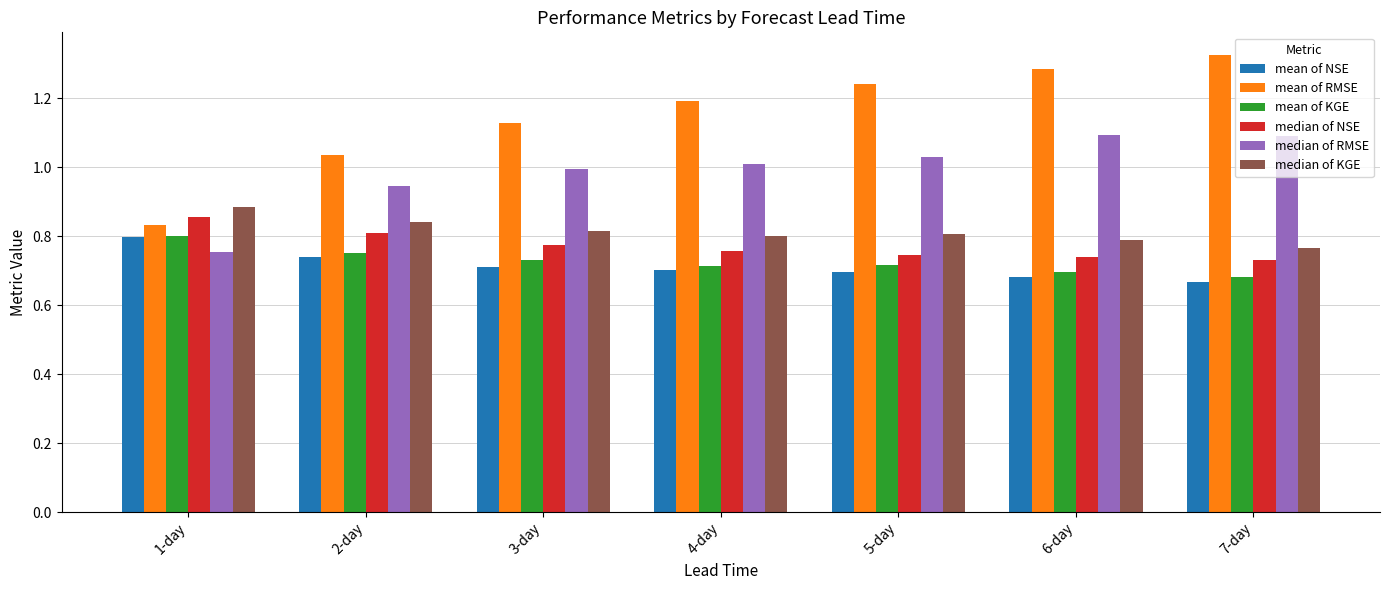

At which label is mean of RMSE closest to 1?

2-day